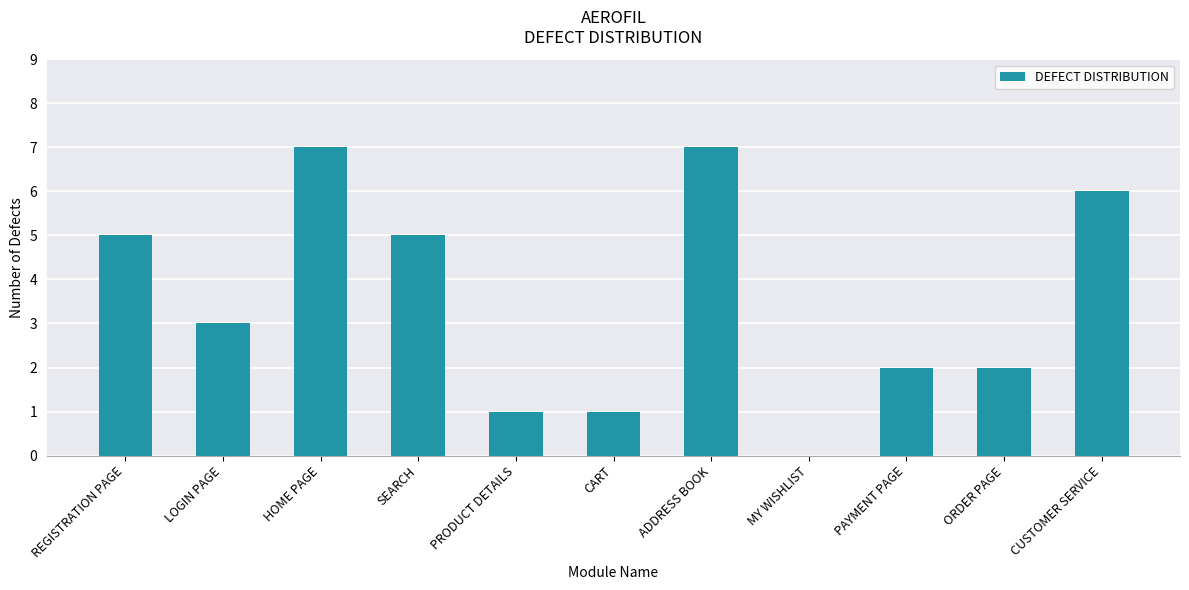

How many positive values are there?

10